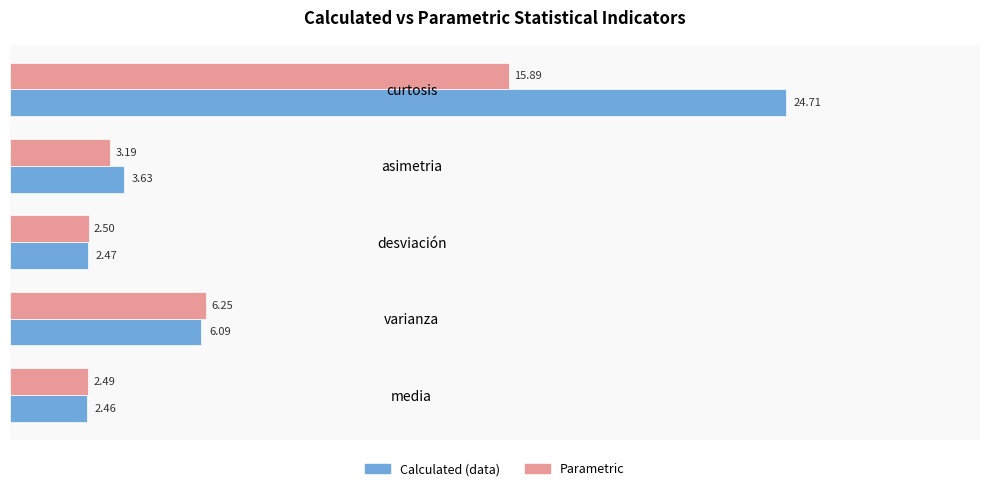

Which series has the largest total across all categories?

Calculated (data)